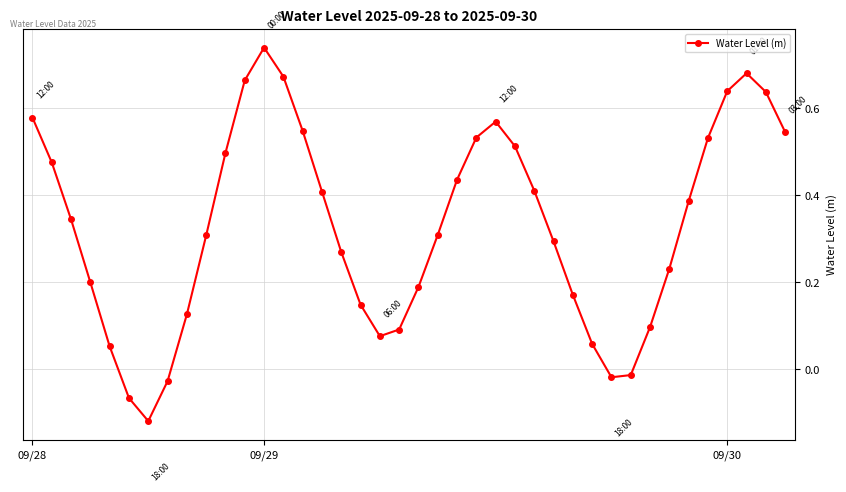

What is the sum of all values?

13.2